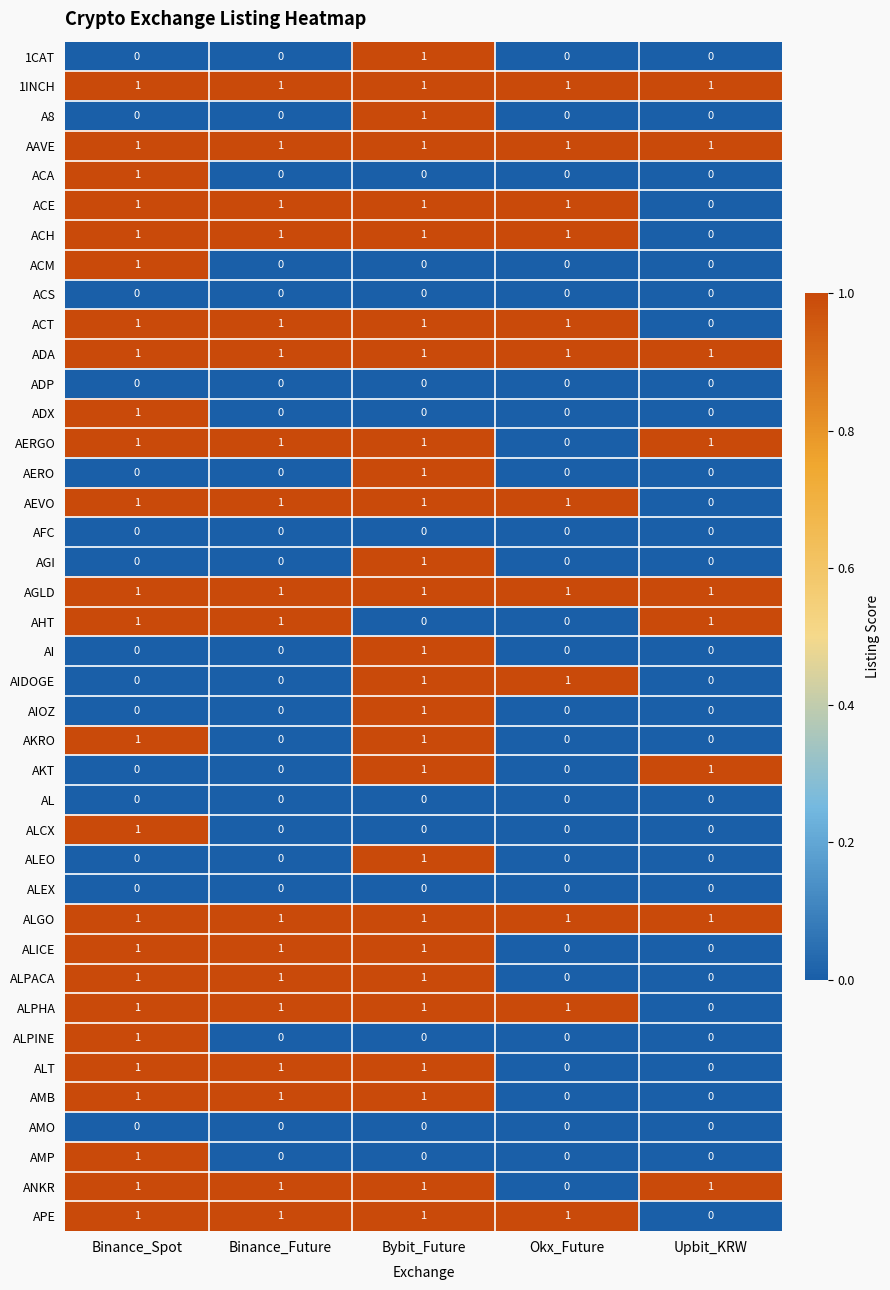

How many categories are shown in the chart?

5